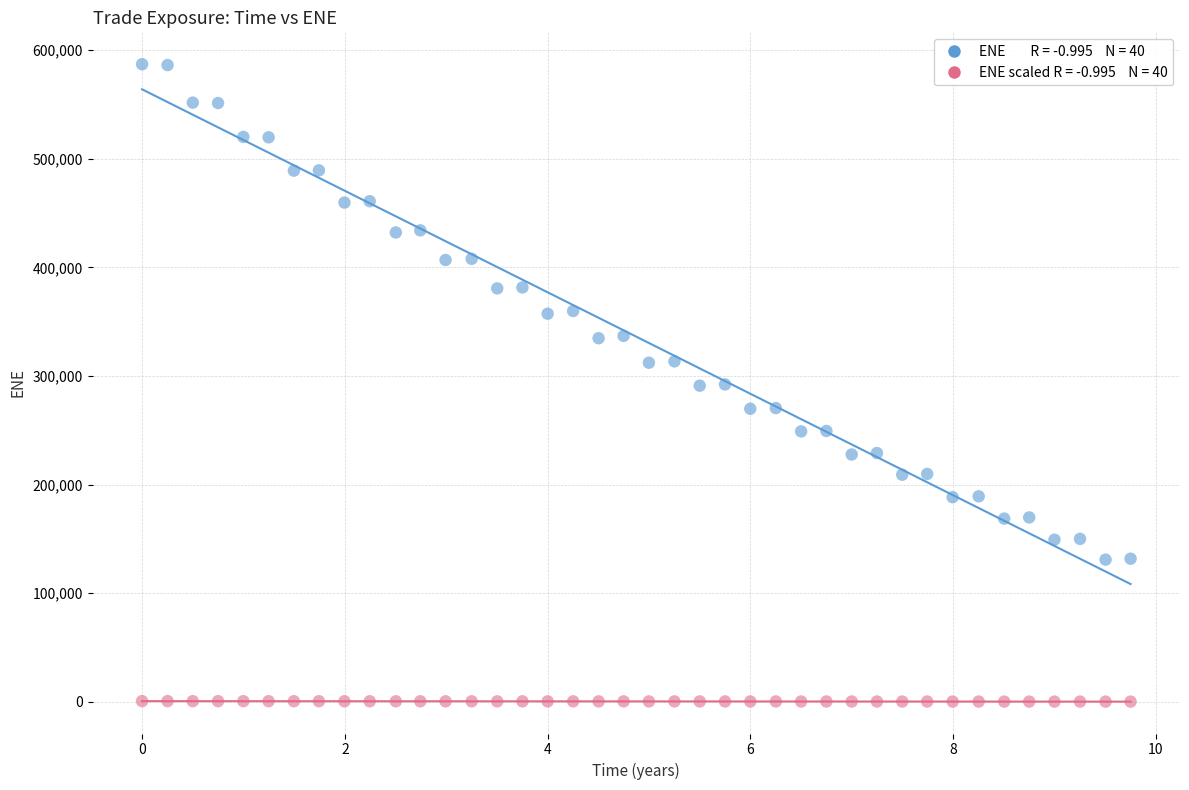

Across all data points, what is the range of X values (max minus min)?

9.7